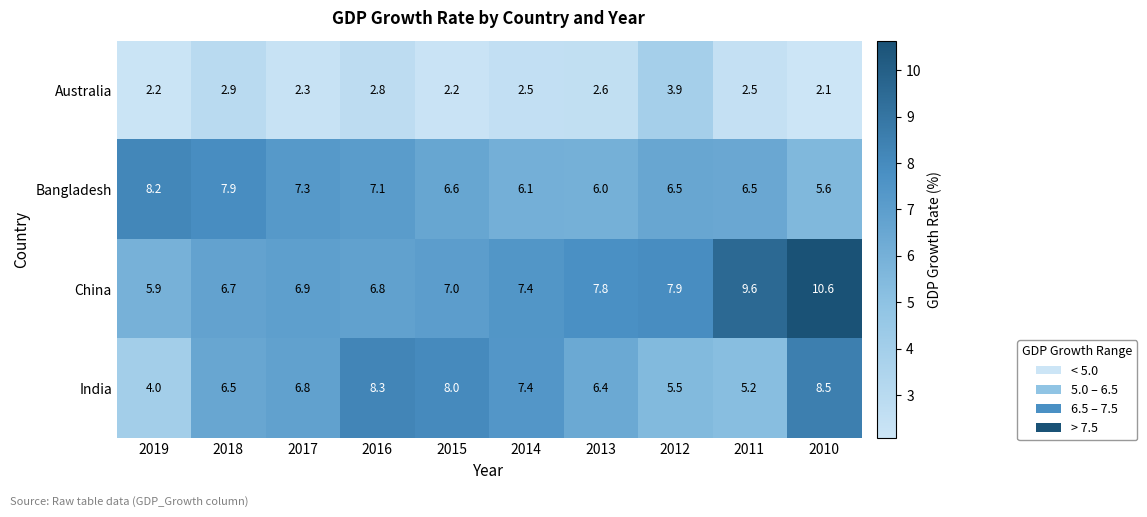

True or false: China has a value of 7.8 at 2013.

True